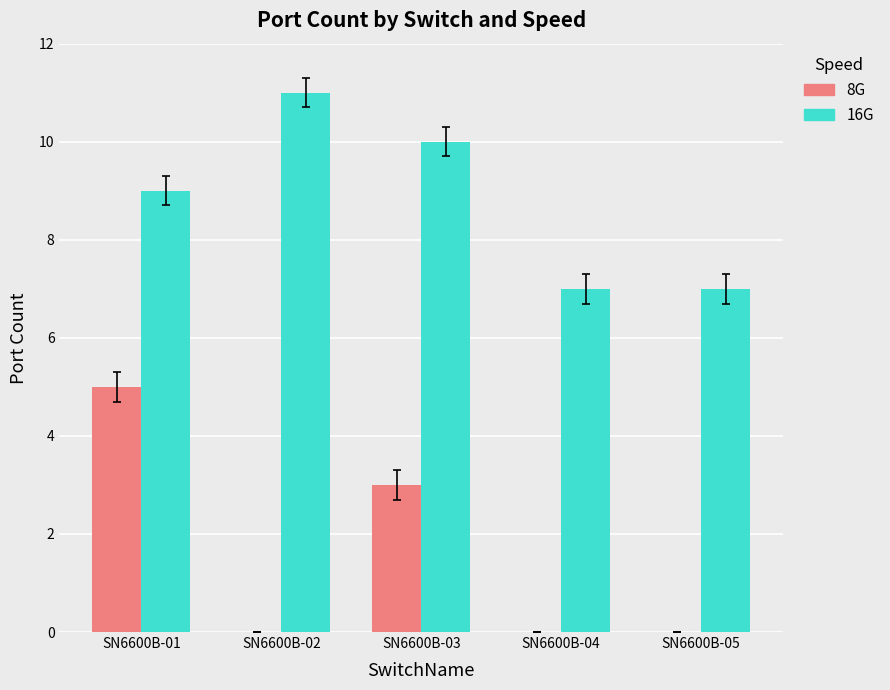

Is the value of 16G at SN6600B-04 greater than the value of 8G at SN6600B-01?

Yes